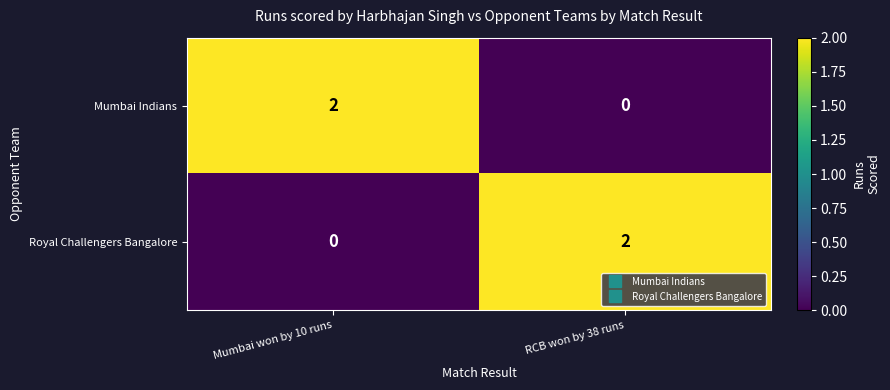

The Royal Challengers Bangalore series shows -1 at Mumbai won by 10 runs. True or false?

False